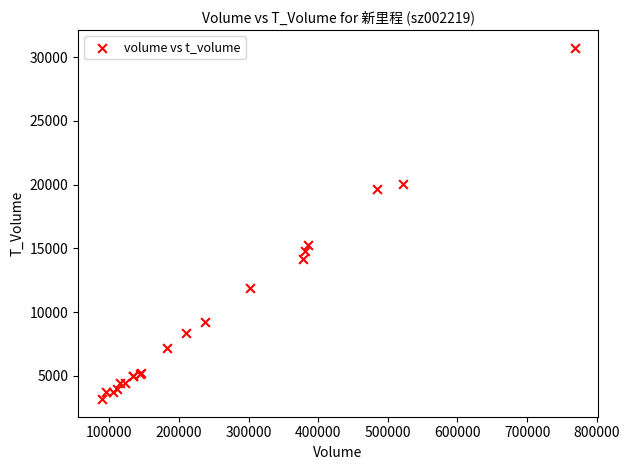

What Y value in the scatter plot is closest to 16959?

15234